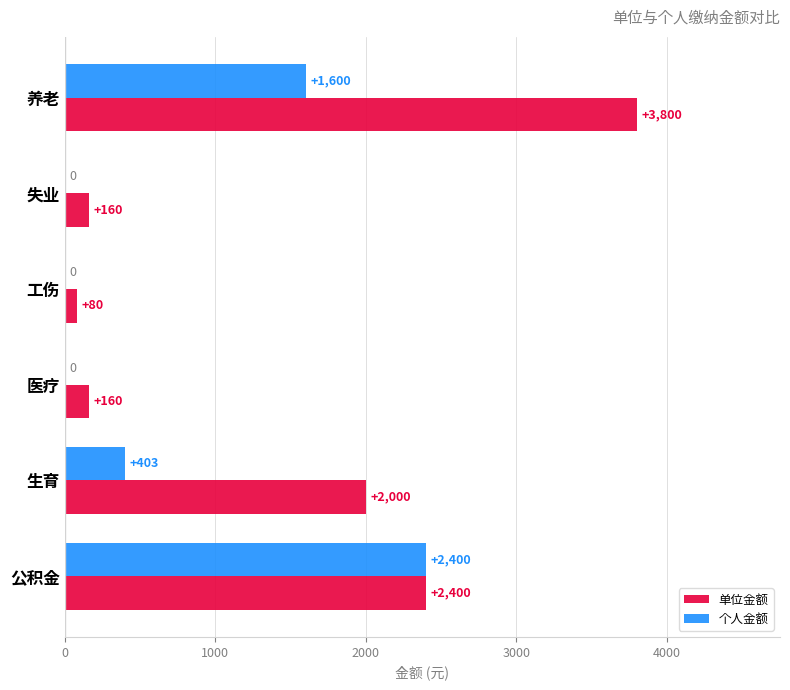

Which series changed the most between 养老 and 工伤?

单位金额